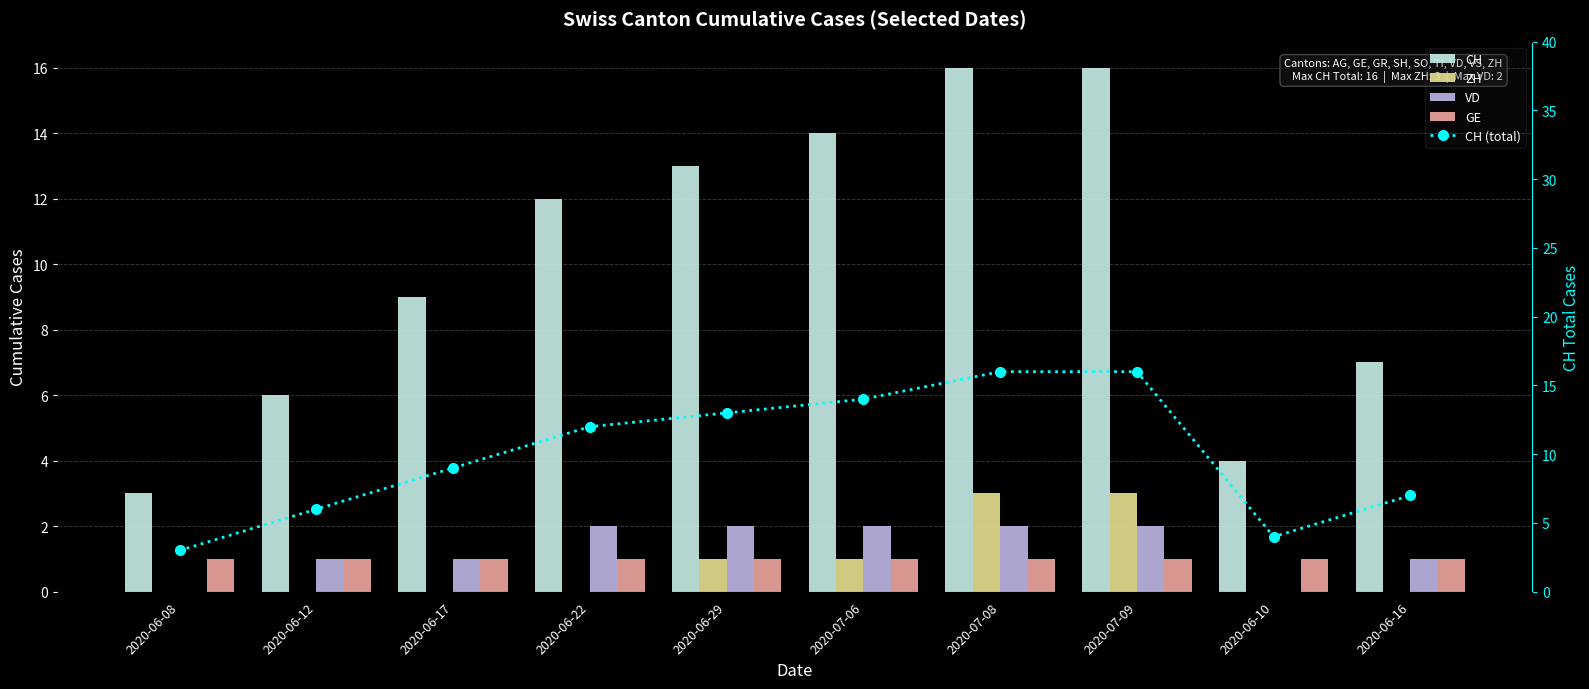

Which has a higher value, 2020-06-16 or 2020-06-12?

2020-06-16